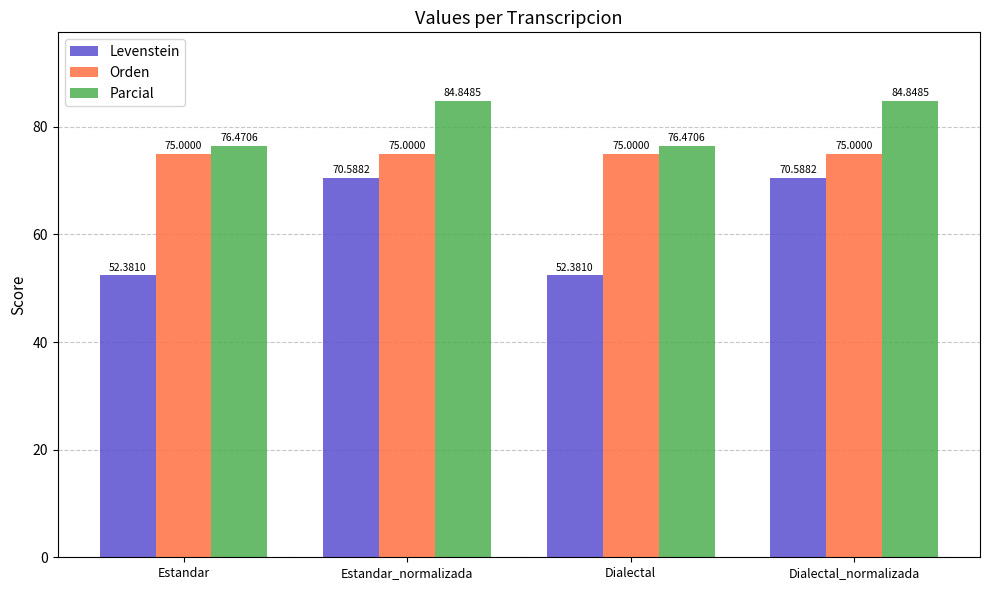

Does the chart contain any negative values?

No